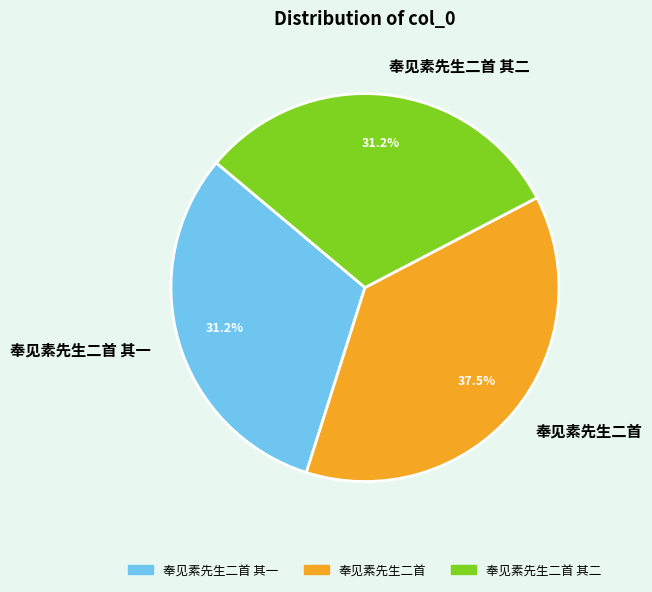

What is the largest slice in the pie chart?

奉见素先生二首